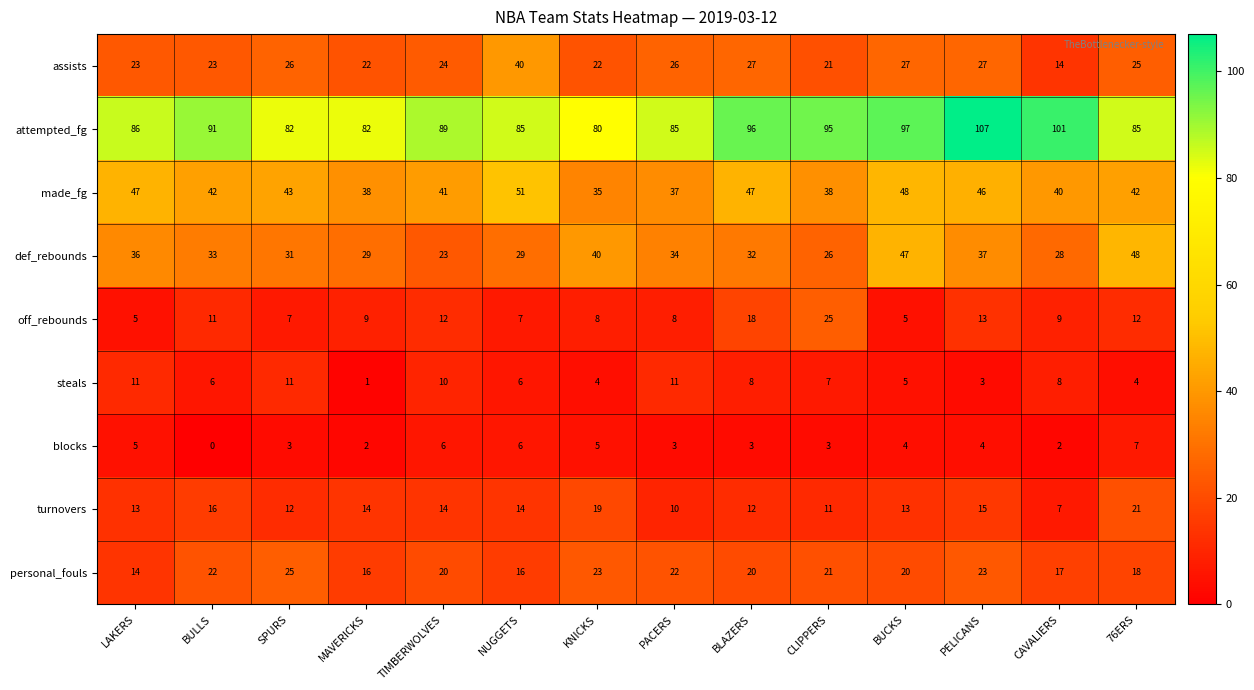

The value of blocks at 76ERS is 2. True or false?

False